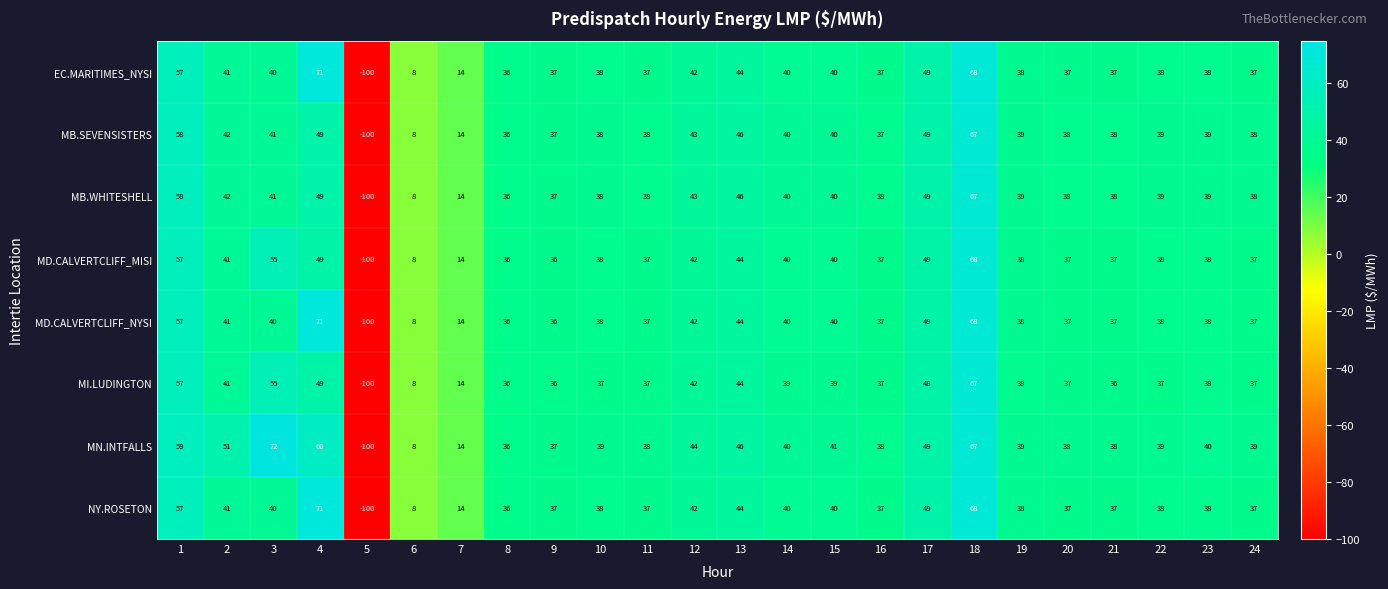

Read the MN.INTFALLS value at 9, to the nearest 5.

35